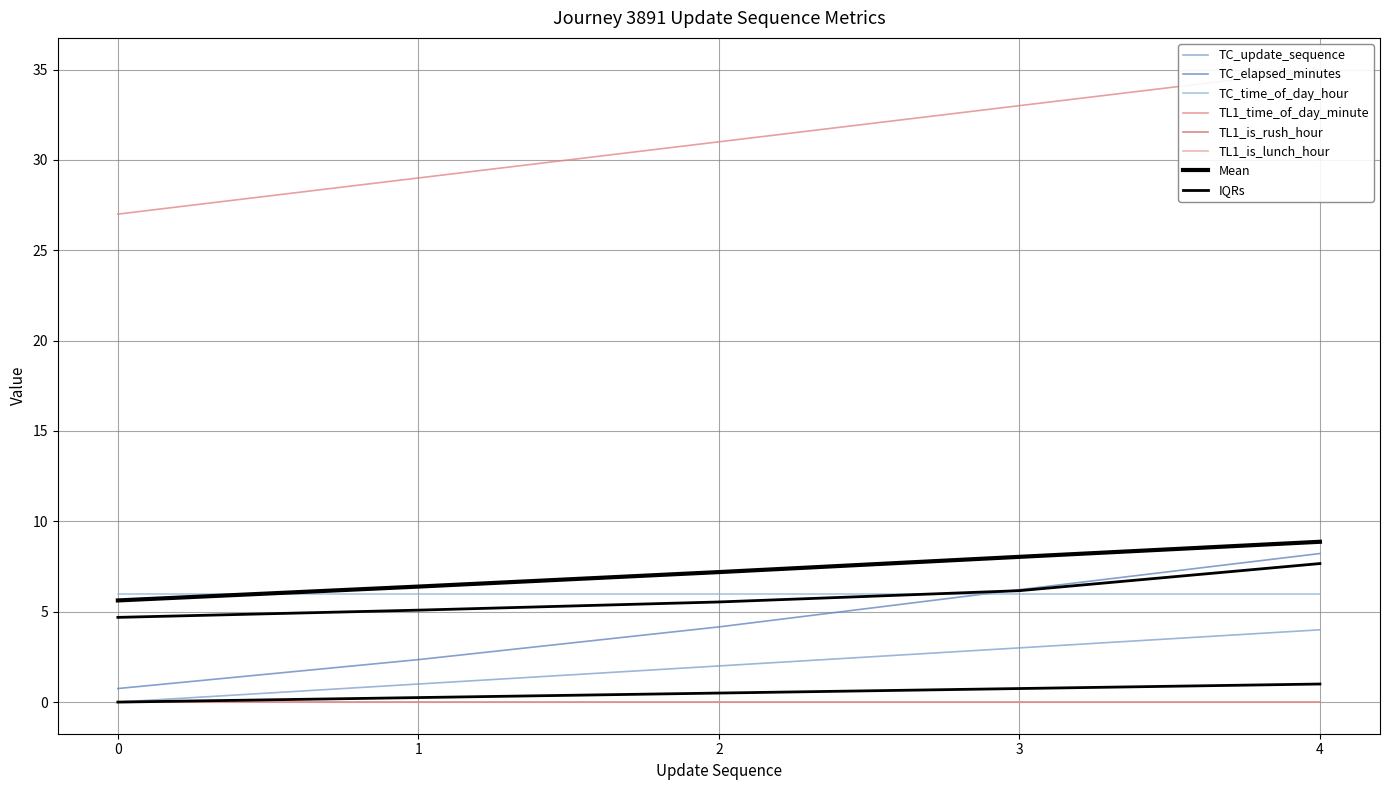

True or false: update_sequence has more than 2 points higher than both neighbors.

False